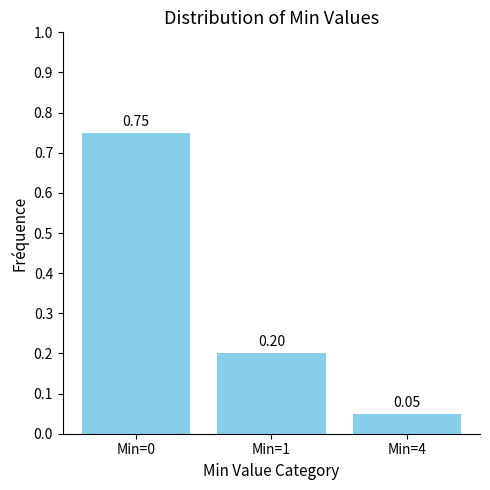

What is the change in value from Min=0 to Min=4?

-0.7